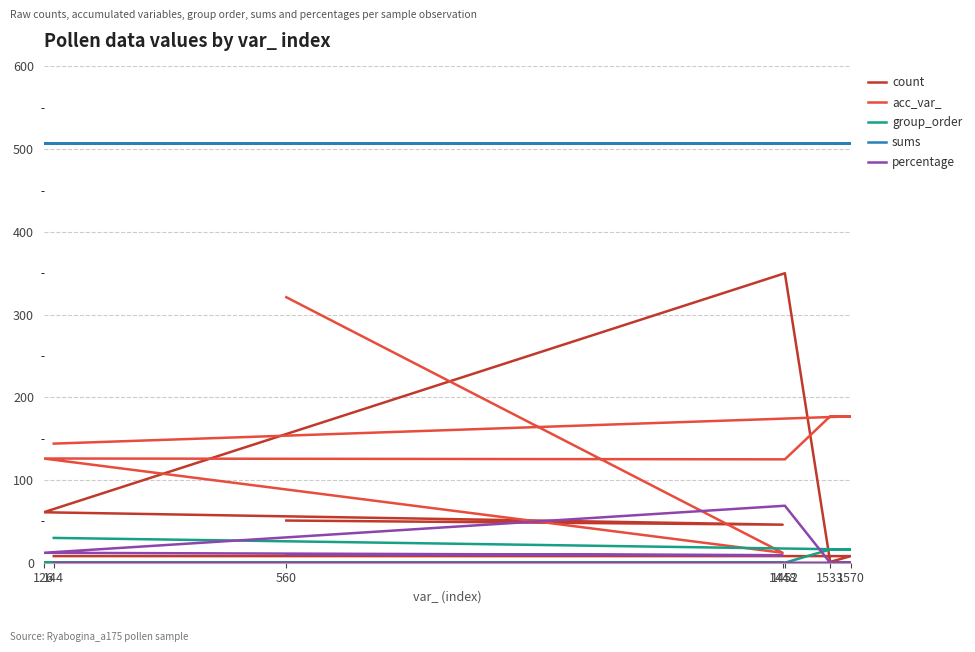

The acc_var_ series shows 126.0 at 126. True or false?

True